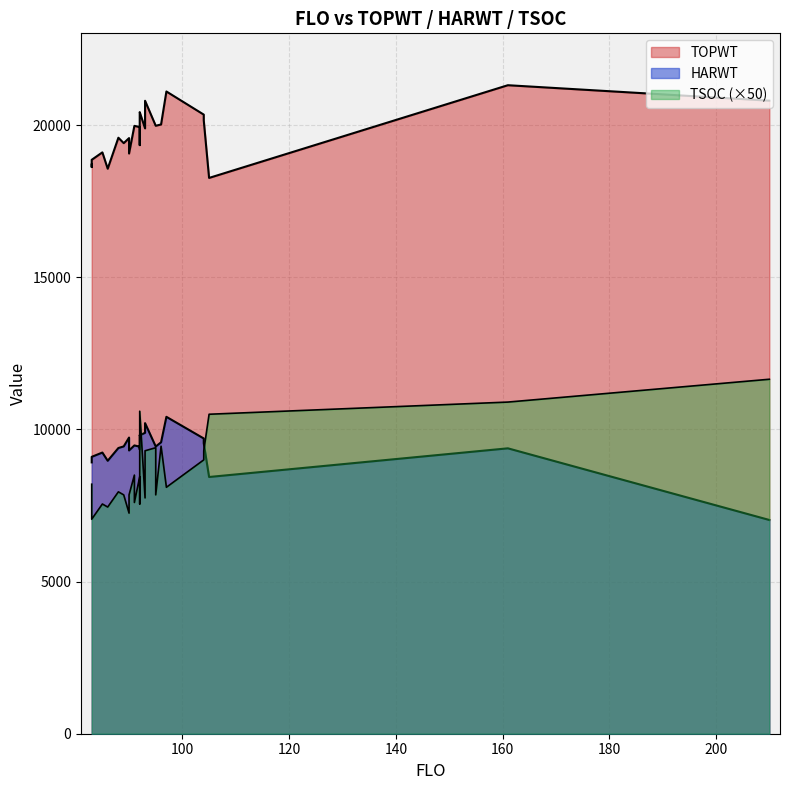

At how many categories does at least one series exceed 9397?

27